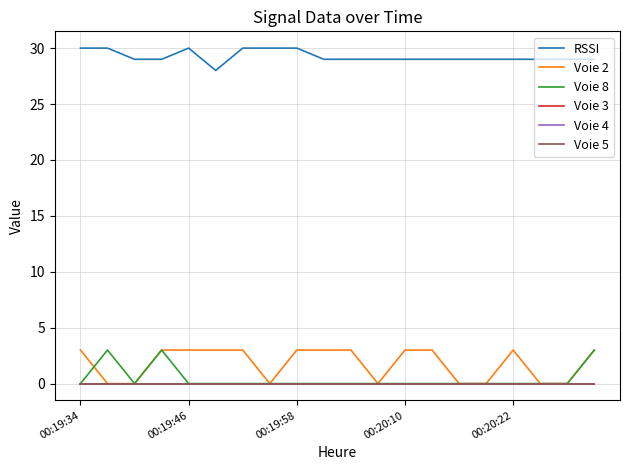

Is this an area chart (filled region under the line)?

No